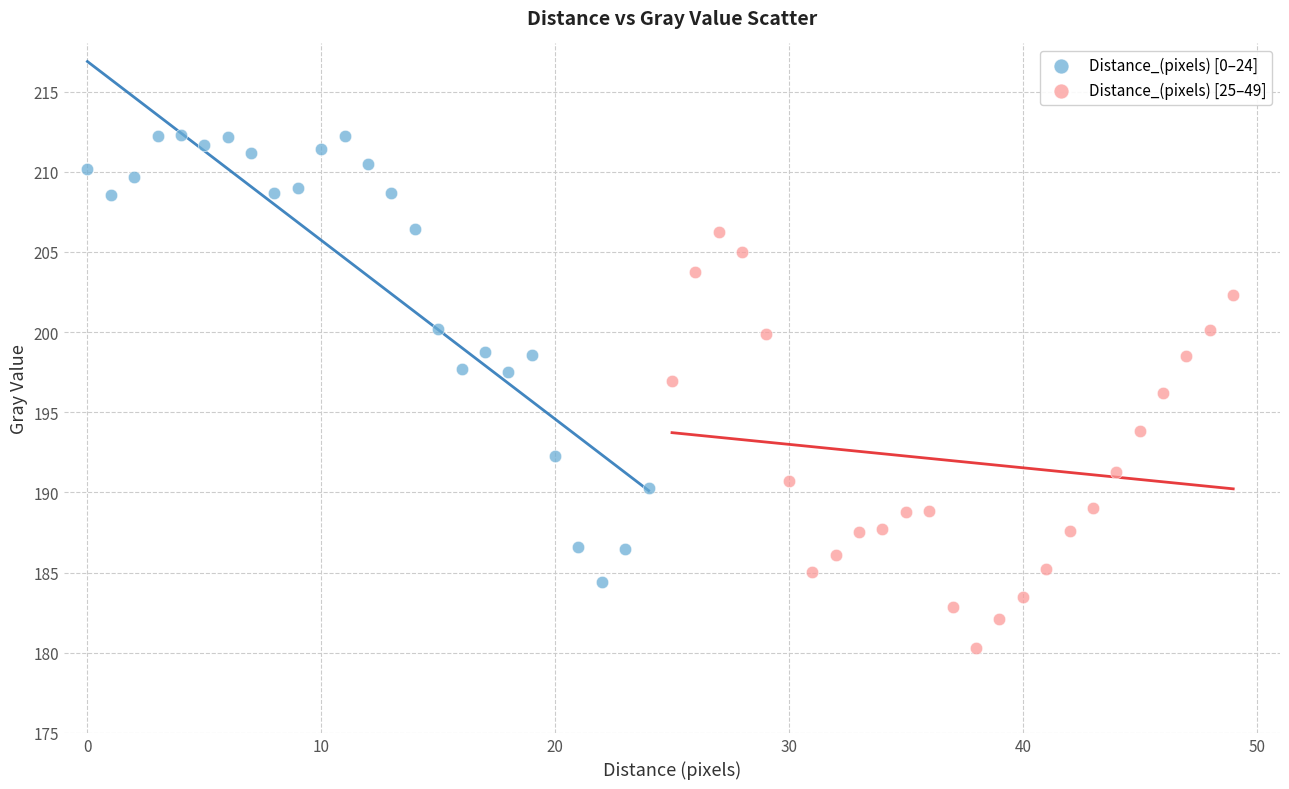

Which series contains the lowest Y value?

Distance_(pixels) [25–49]